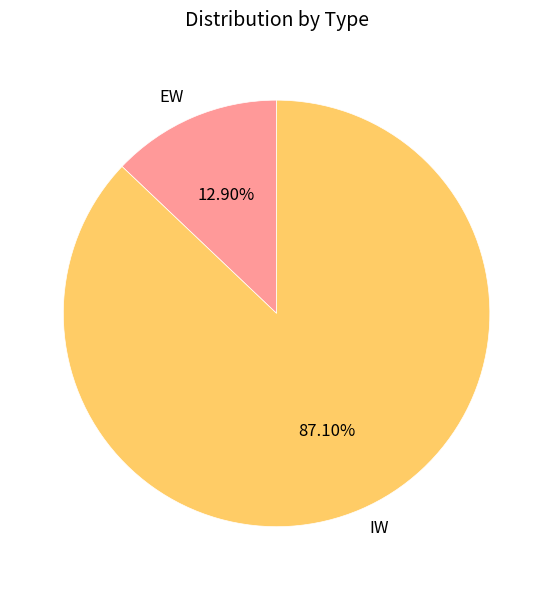

Which slice is the largest?

IW